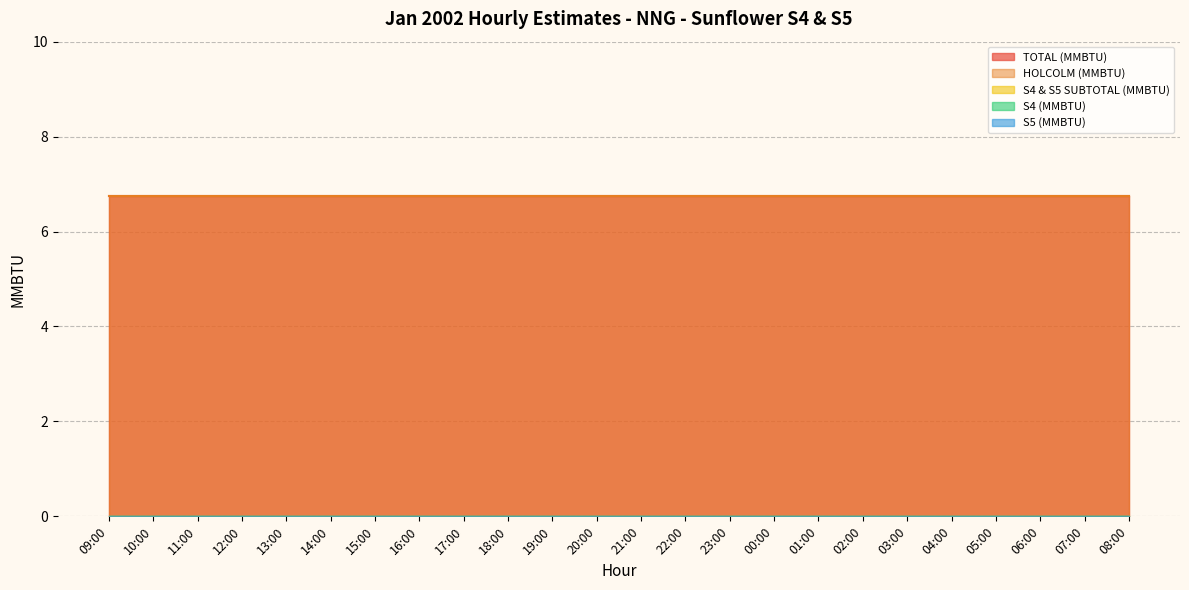

Reading left to right, what are all the values shown in this chart?

TOTAL (MMBTU): 09:00=6.8	10:00=6.8	11:00=6.8	12:00=6.8	13:00=6.8	14:00=6.8	15:00=6.8	16:00=6.8	17:00=6.8	18:00=6.8	19:00=6.8	20:00=6.8	21:00=6.8	22:00=6.8	23:00=6.8	00:00=6.8	01:00=6.8	02:00=6.8	03:00=6.8	04:00=6.8	05:00=6.8	06:00=6.8	07:00=6.8	08:00=6.8
HOLCOLM (MMBTU): 09:00=6.8	10:00=6.8	11:00=6.8	12:00=6.8	13:00=6.8	14:00=6.8	15:00=6.8	16:00=6.8	17:00=6.8	18:00=6.8	19:00=6.8	20:00=6.8	21:00=6.8	22:00=6.8	23:00=6.8	00:00=6.8	01:00=6.8	02:00=6.8	03:00=6.8	04:00=6.8	05:00=6.8	06:00=6.8	07:00=6.8	08:00=6.8
S4 & S5 SUBTOTAL (MMBTU): 09:00=0.0	10:00=0.0	11:00=0.0	12:00=0.0	13:00=0.0	14:00=0.0	15:00=0.0	16:00=0.0	17:00=0.0	18:00=0.0	19:00=0.0	20:00=0.0	21:00=0.0	22:00=0.0	23:00=0.0	00:00=0.0	01:00=0.0	02:00=0.0	03:00=0.0	04:00=0.0	05:00=0.0	06:00=0.0	07:00=0.0	08:00=0.0
S4 (MMBTU): 09:00=0.0	10:00=0.0	11:00=0.0	12:00=0.0	13:00=0.0	14:00=0.0	15:00=0.0	16:00=0.0	17:00=0.0	18:00=0.0	19:00=0.0	20:00=0.0	21:00=0.0	22:00=0.0	23:00=0.0	00:00=0.0	01:00=0.0	02:00=0.0	03:00=0.0	04:00=0.0	05:00=0.0	06:00=0.0	07:00=0.0	08:00=0.0
S5 (MMBTU): 09:00=0.0	10:00=0.0	11:00=0.0	12:00=0.0	13:00=0.0	14:00=0.0	15:00=0.0	16:00=0.0	17:00=0.0	18:00=0.0	19:00=0.0	20:00=0.0	21:00=0.0	22:00=0.0	23:00=0.0	00:00=0.0	01:00=0.0	02:00=0.0	03:00=0.0	04:00=0.0	05:00=0.0	06:00=0.0	07:00=0.0	08:00=0.0